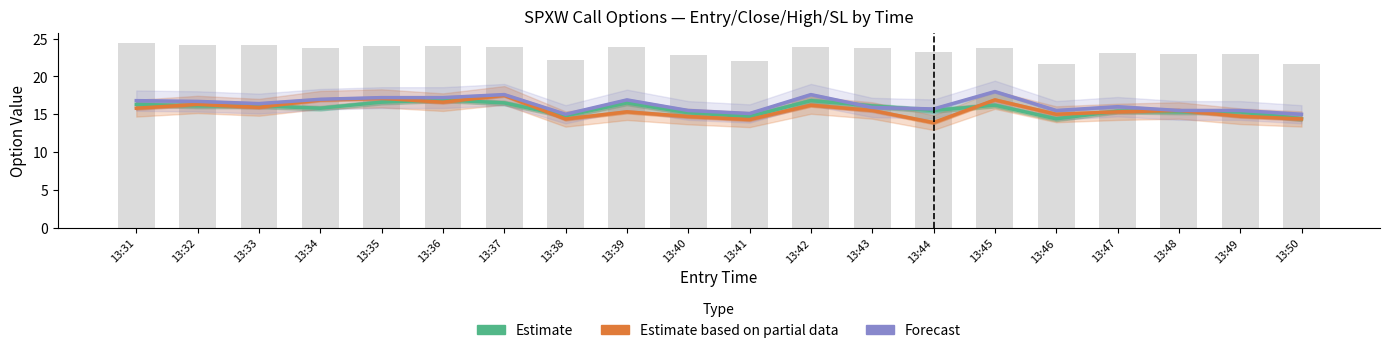

What is the difference between the Estimate (entry_bid) values at 13:39 and 13:47?

1.1